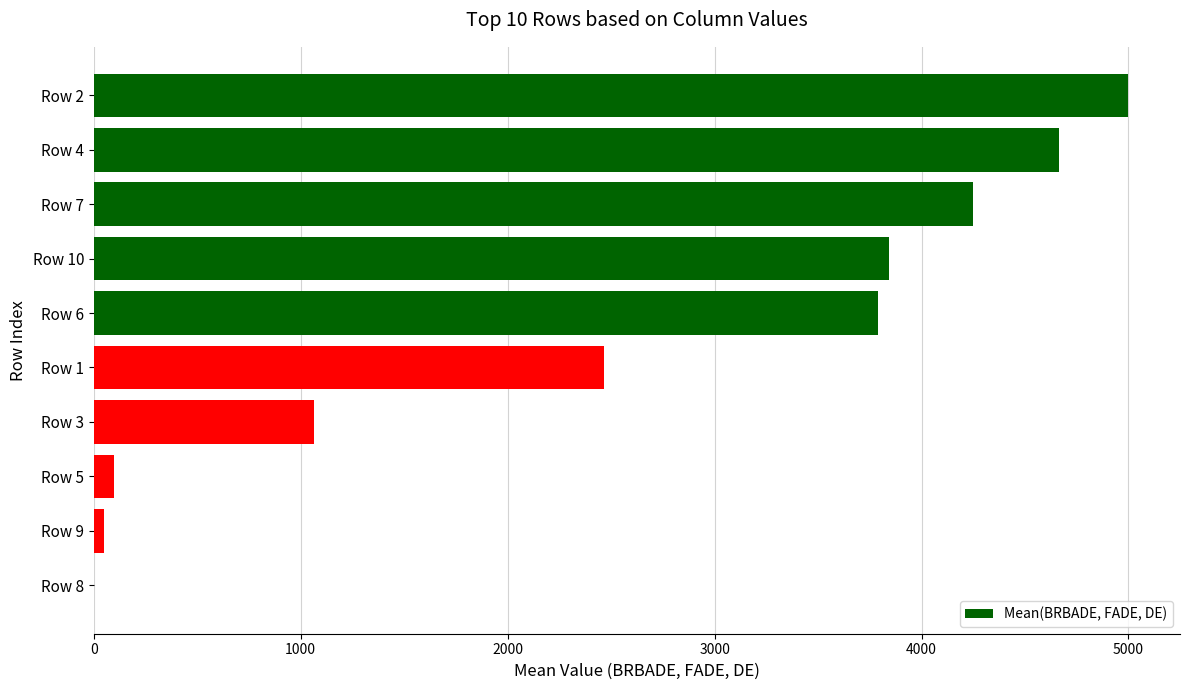

Reading bottom to top, list all the values displayed in this chart.

Row 8=1.0	Row 9=49.0	Row 5=95.7	Row 3=1063.7	Row 1=2464.3	Row 6=3791.7	Row 10=3844.0	Row 7=4250.3	Row 4=4665.7	Row 2=4999.0